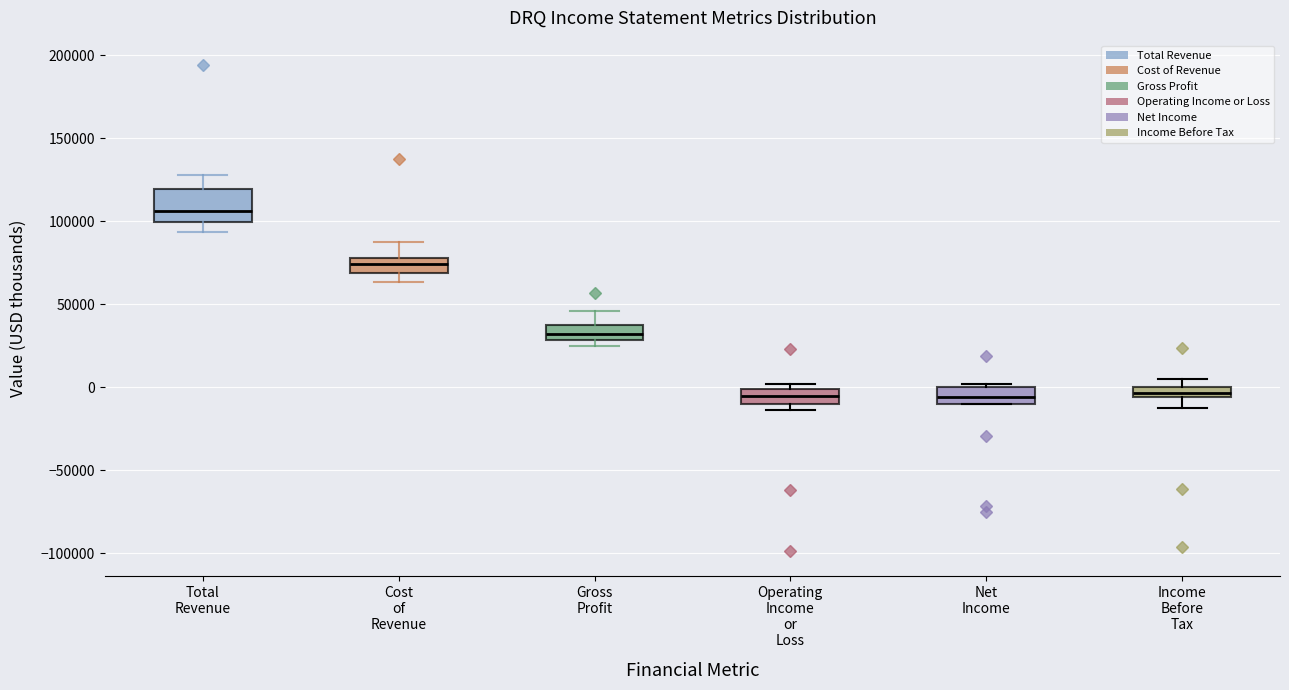

Which box is the tallest, from its lower edge to its upper edge?

Total Revenue